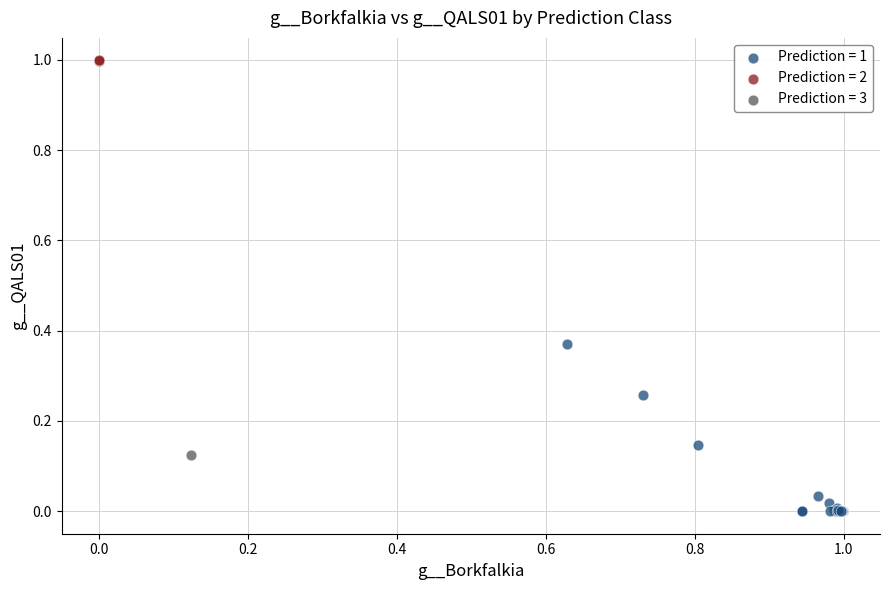

Which series reaches the minimum Y coordinate?

Prediction = 1